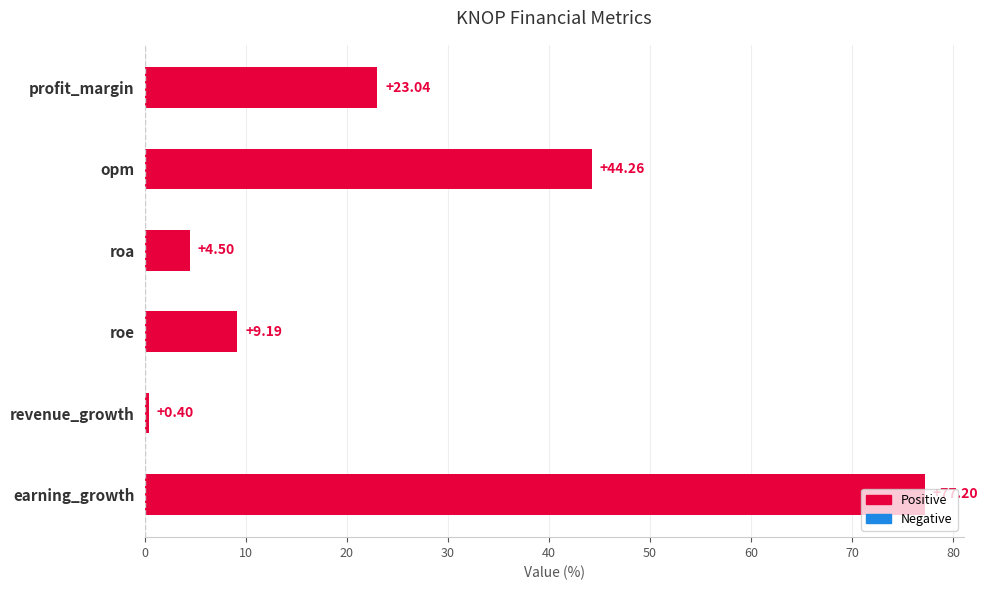

What is the difference between the second highest and minimum values?

43.9